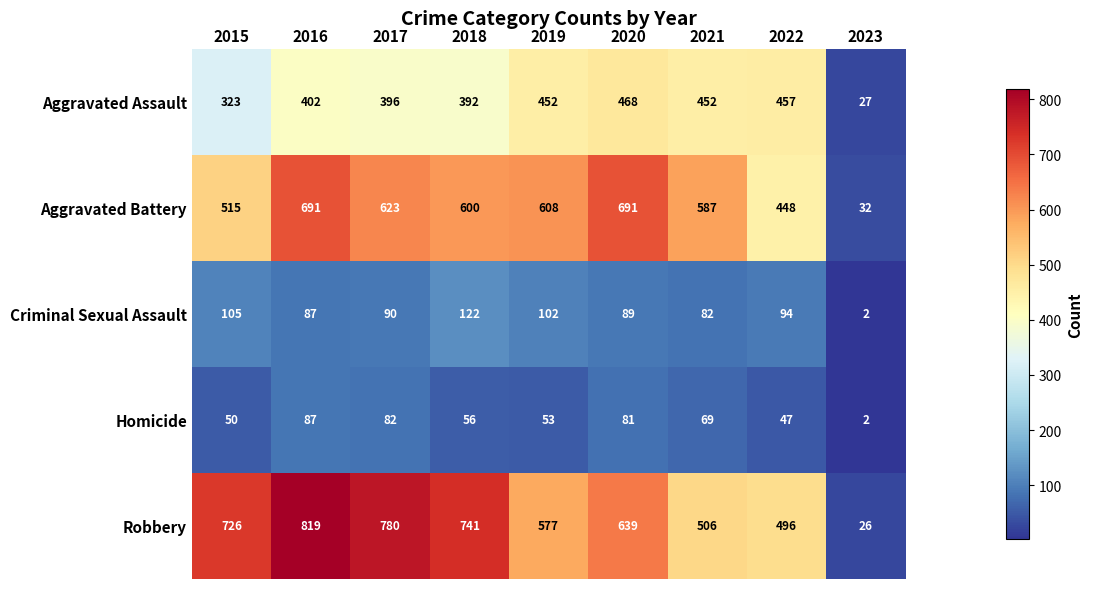

What is the sum of the Criminal Sexual Assault values at 2016 and 2018?

209